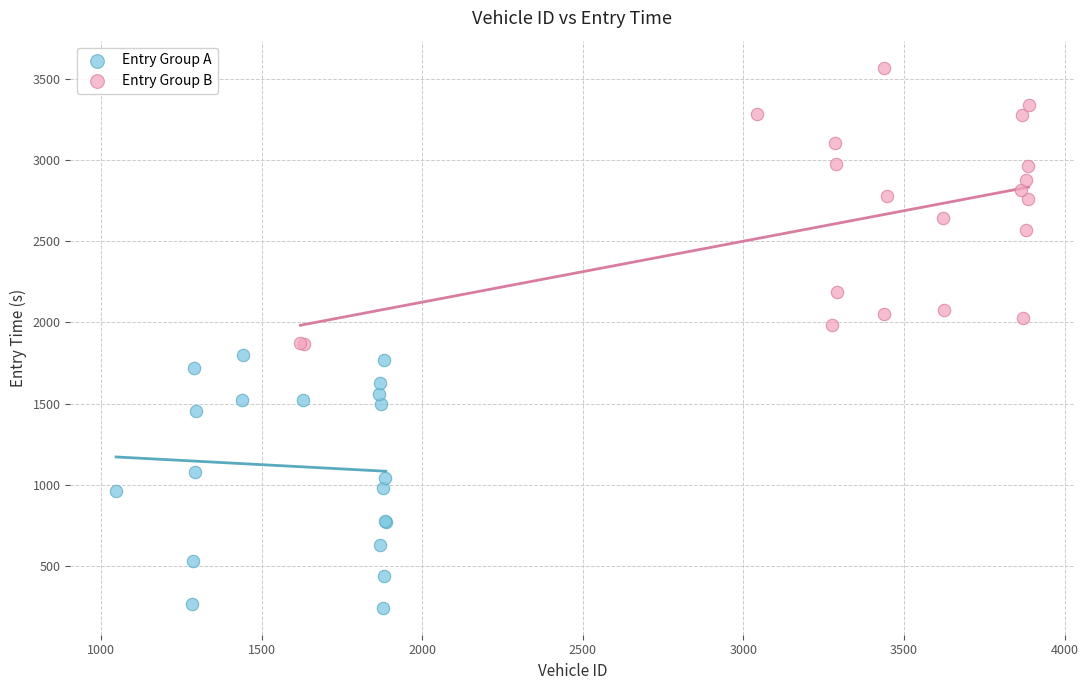

Which series has the widest spread of Y values?

Entry Group B